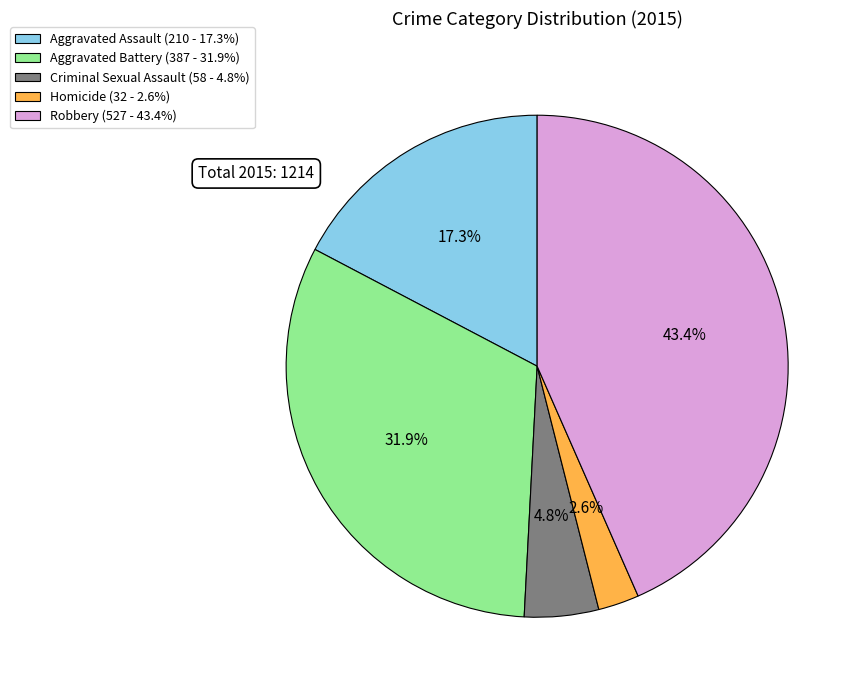

What percentage is NOT represented by Aggravated Battery?

68.1%